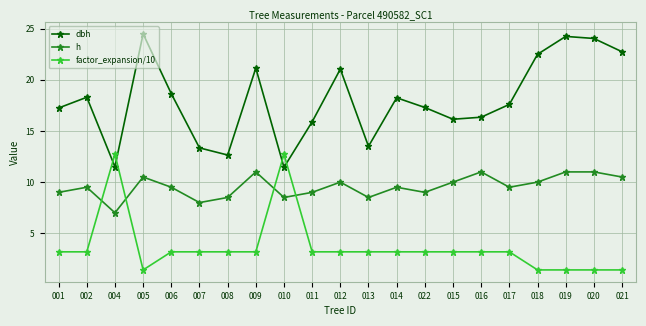

Where does the dbh series first go above 17?

001